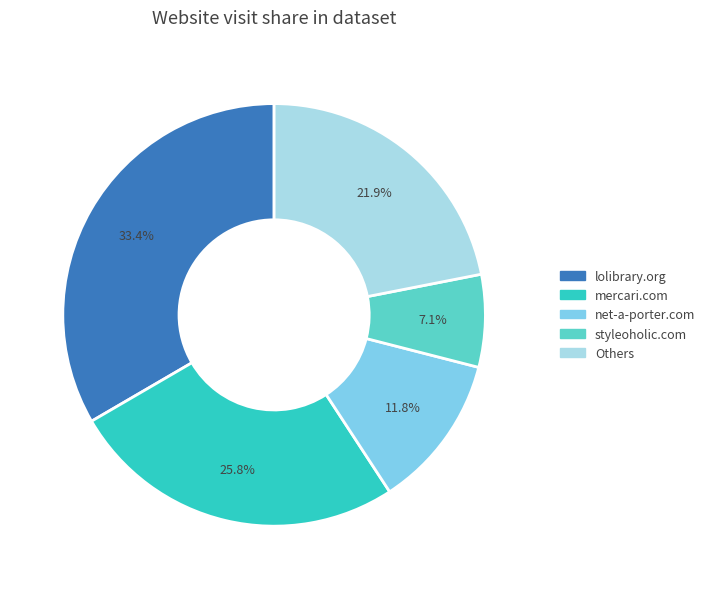

Is there a majority slice in this chart?

No